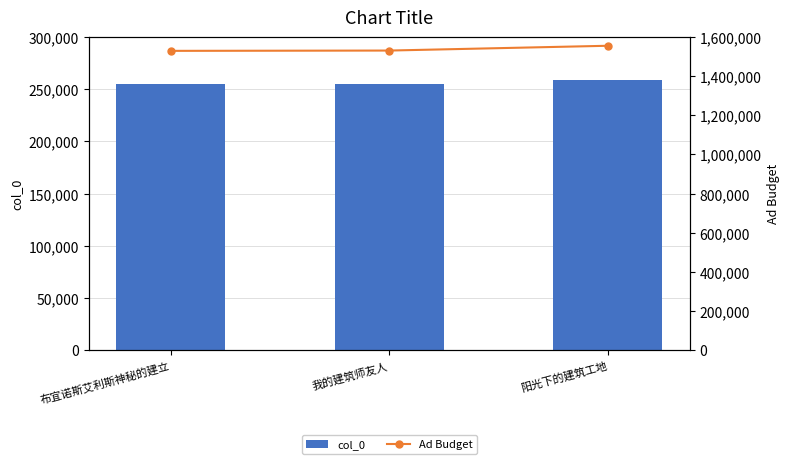

Rank the series by their maximum value, from lowest to highest.

col_0, Ad Budget